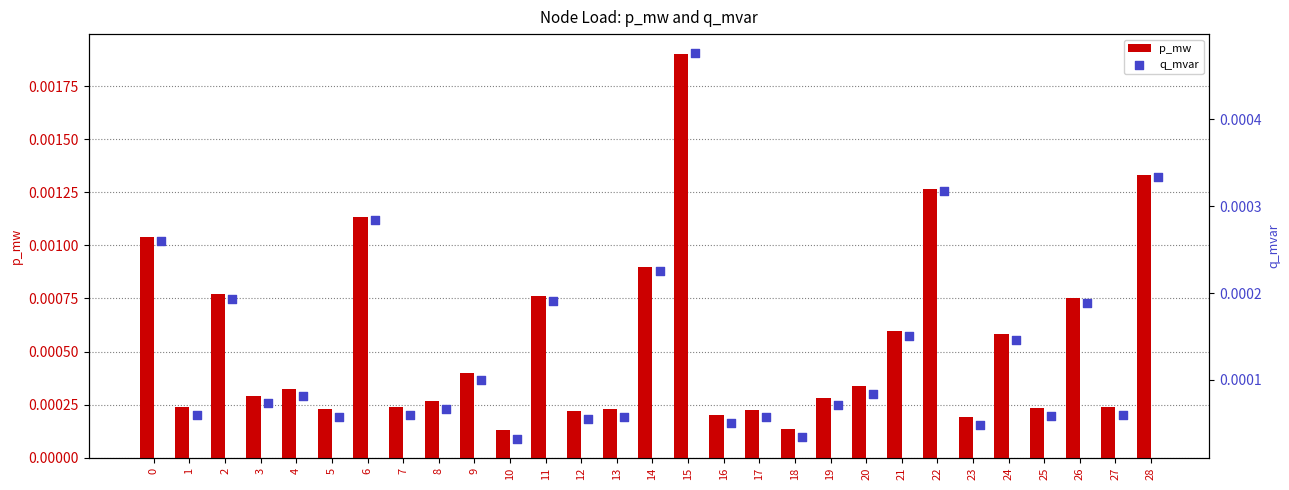

What are all the series names shown in the legend?

p_mw, q_mvar